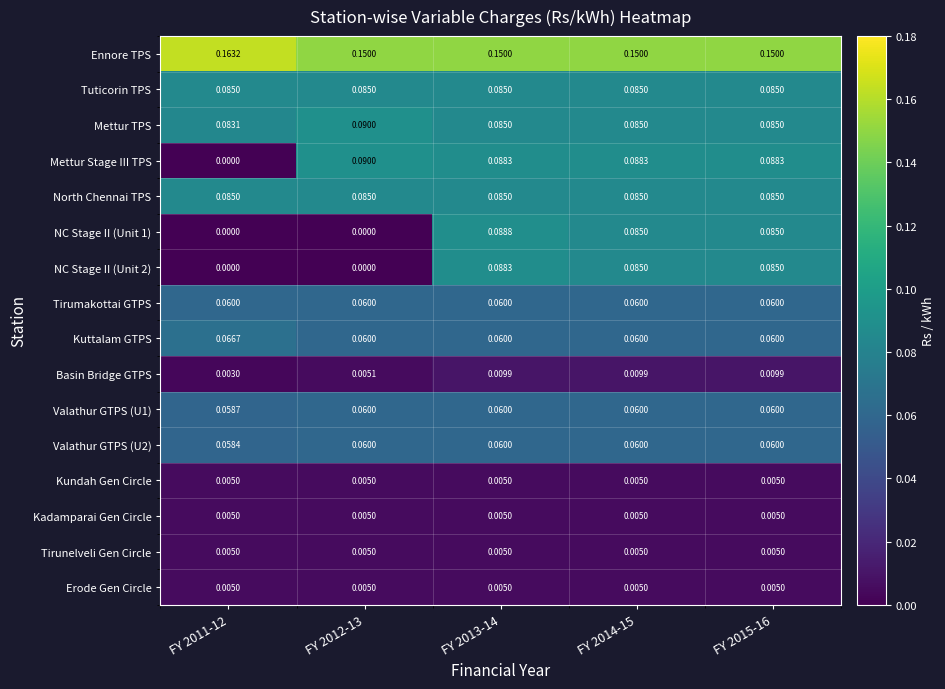

At how many categories does at least one series exceed 0?

5